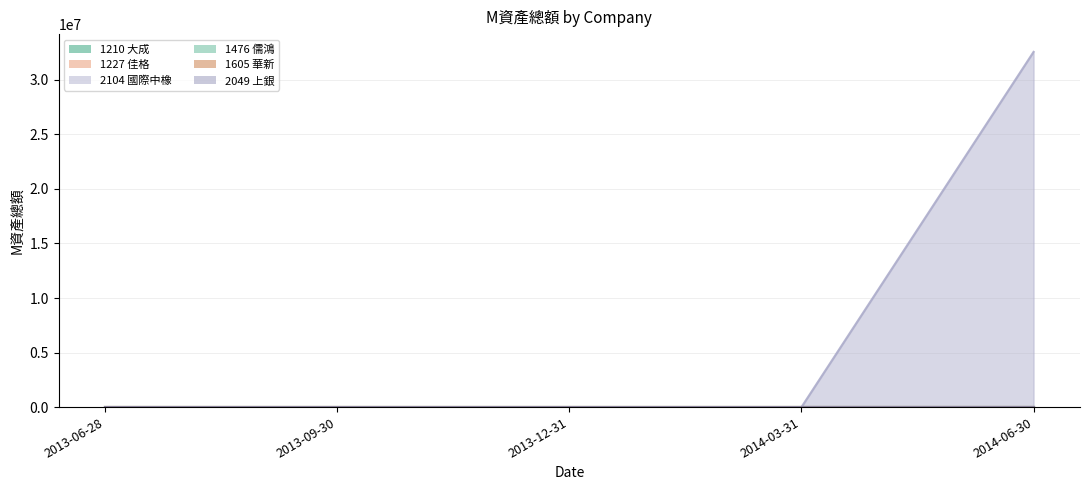

What position from the left is 2014-03-31?

4